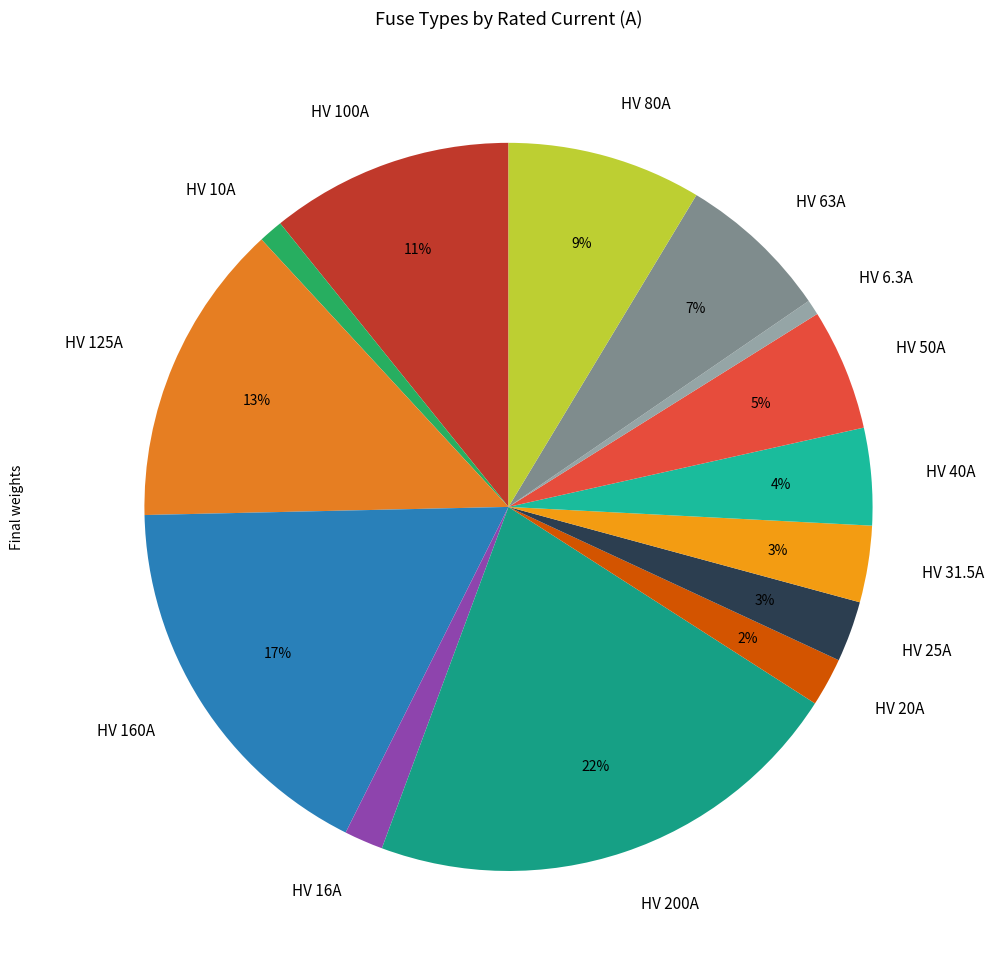

Which category has the biggest portion of the pie?

HV 200A